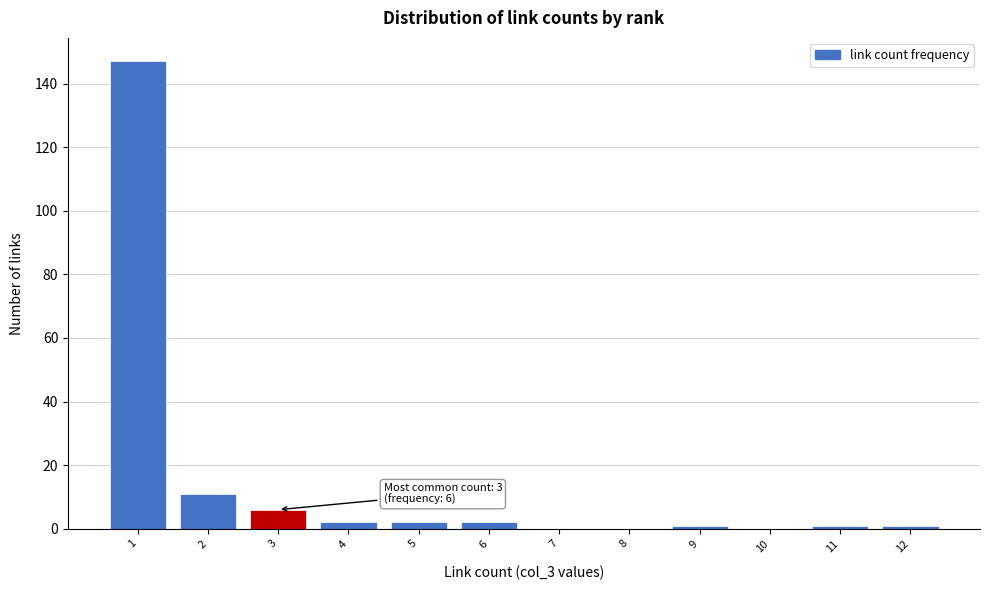

Which range on the x-axis has the tallest bar?

0.5 to 1.5